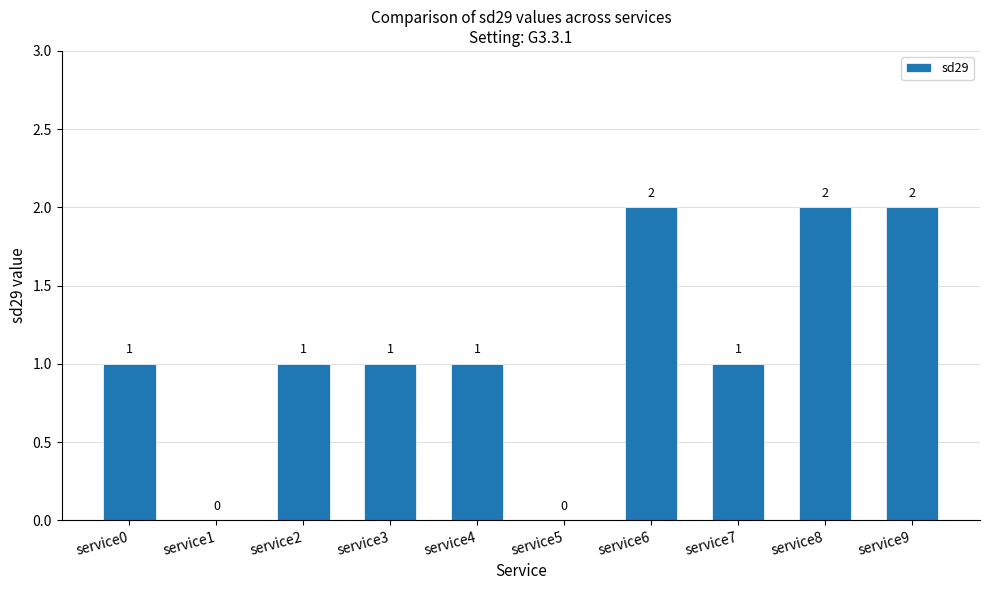

Reading right to left, extract all data points from this chart.

2	2	1	2	0	1	1	1	0	1